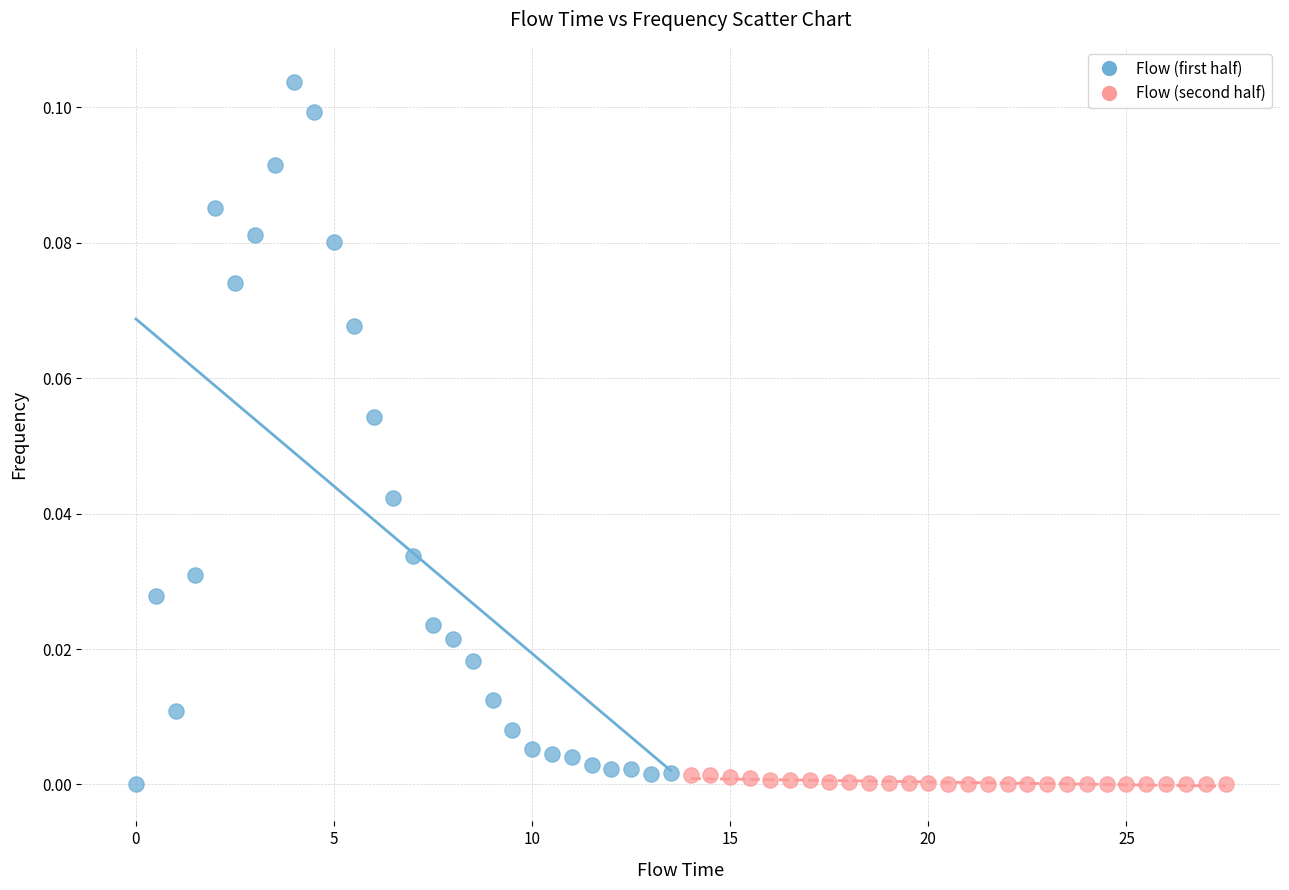

Which series has the largest Y range (max minus min)?

Flow (first half)